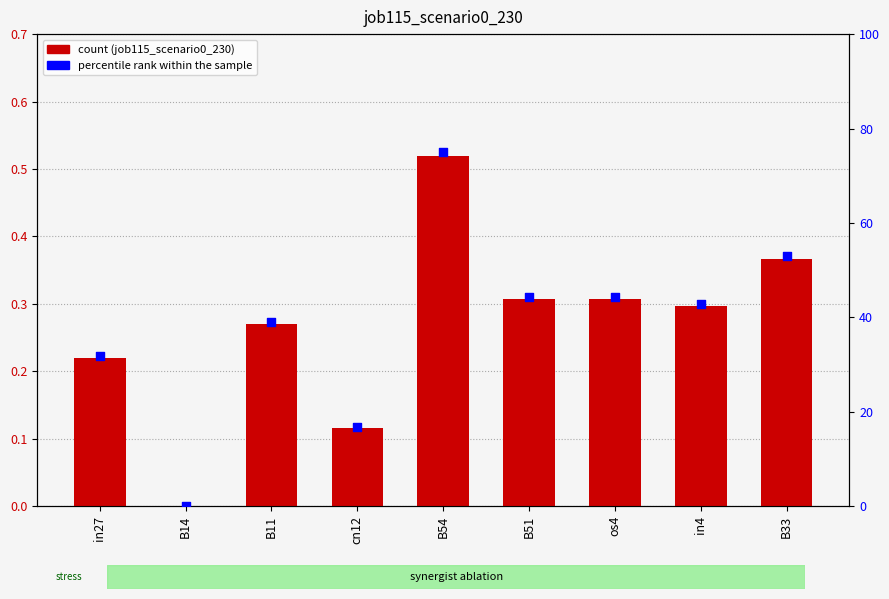

At which category is the sum across all series the highest?

B54